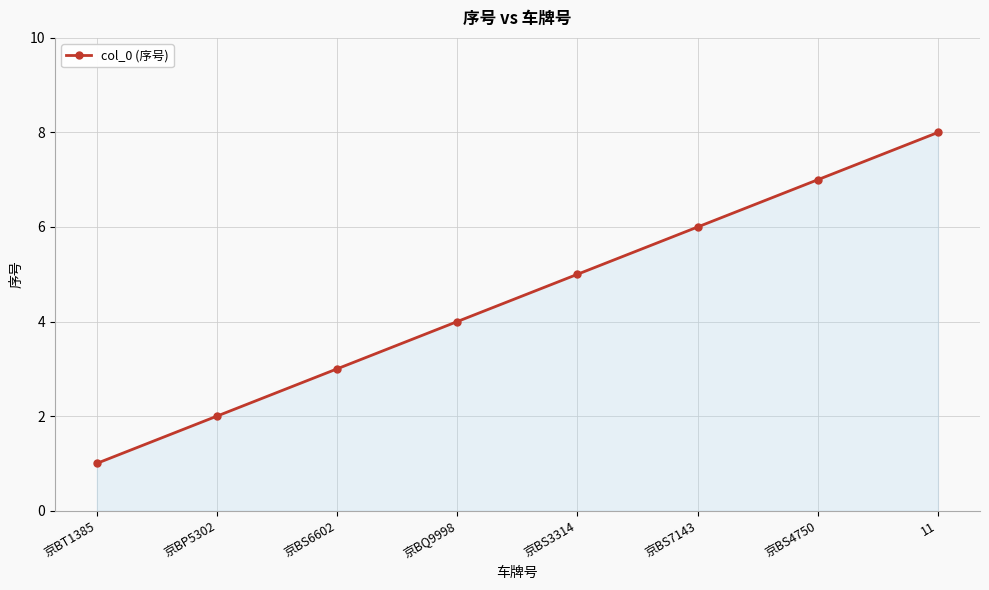

List the labels in order of value, largest first.

11, 京BS4750, 京BS7143, 京BS3314, 京BQ9998, 京BS6602, 京BP5302, 京BT1385